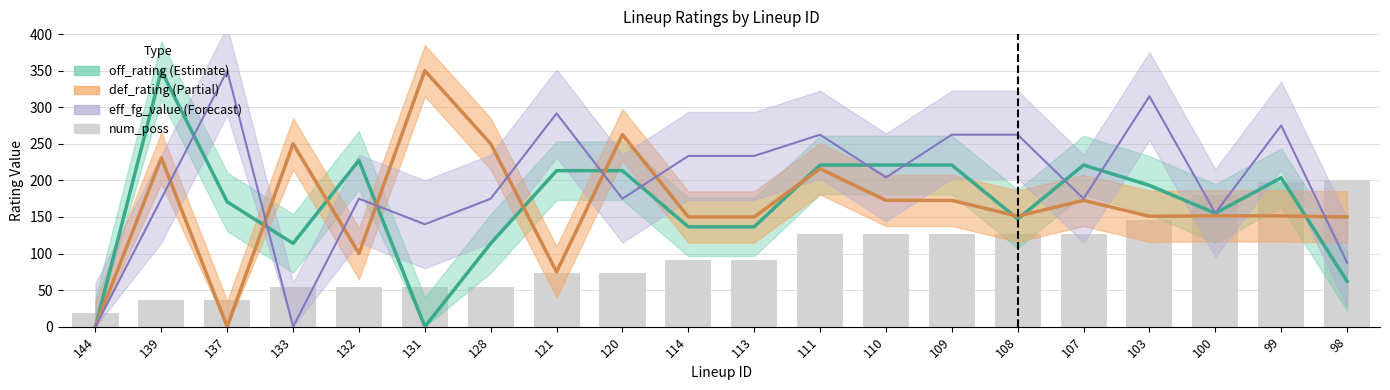

What is the sum of all values?

1996.4